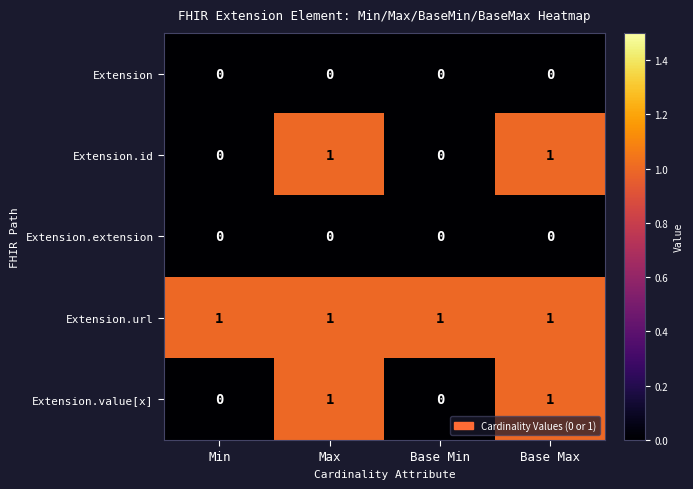

At how many categories does at least one series exceed 0?

4